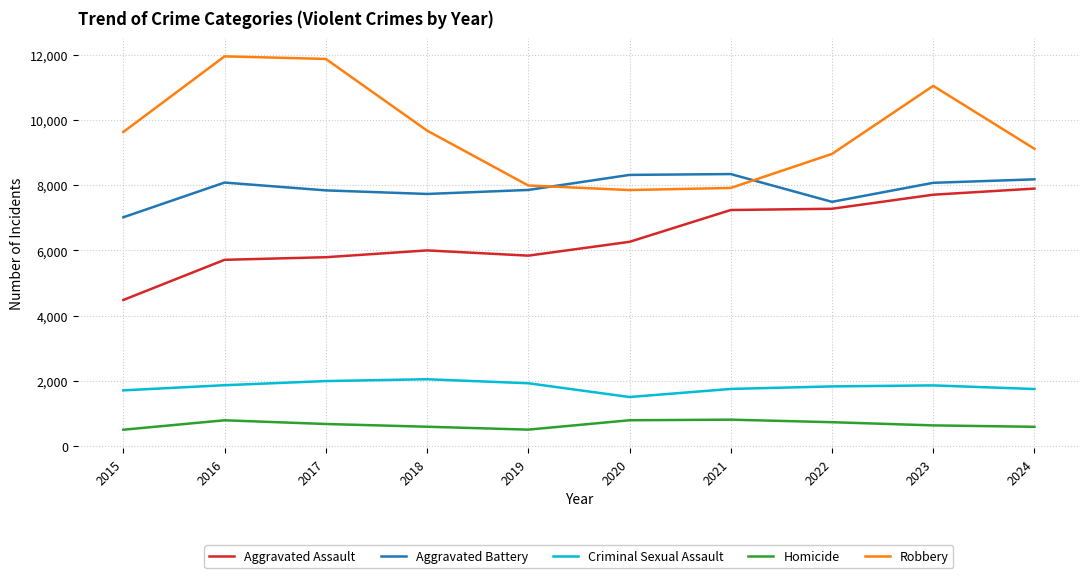

At which label is Robbery closest to 9907?

2018